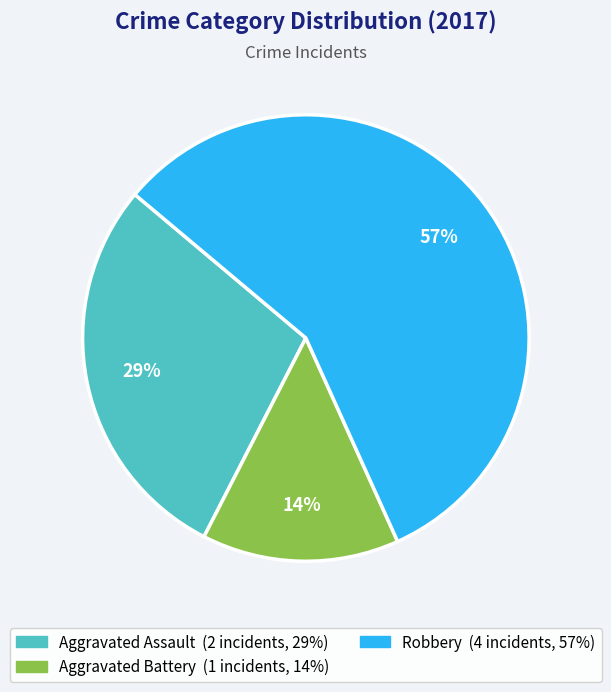

Is there a majority slice in this chart?

Yes